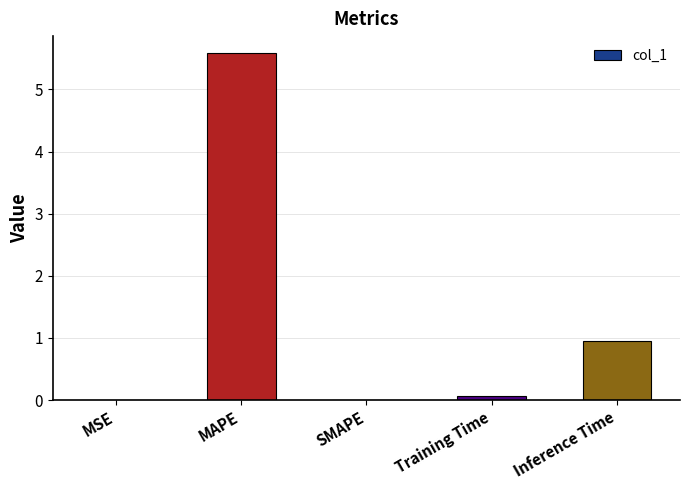

Which has a higher value, Training Time or MSE?

Training Time